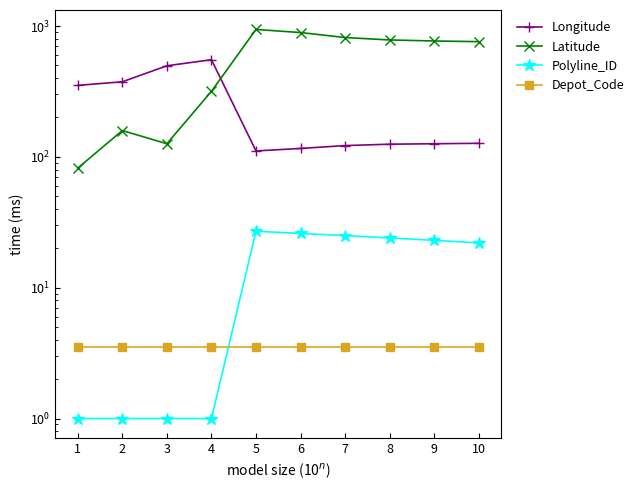

Which has a higher value, 10 or 5?

10